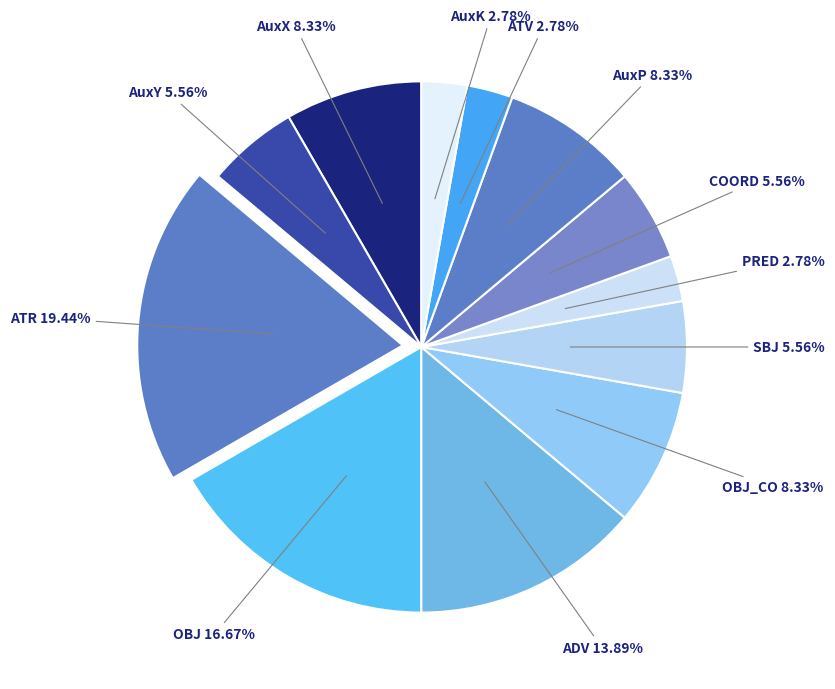

Is OBJ the majority of the pie?

No